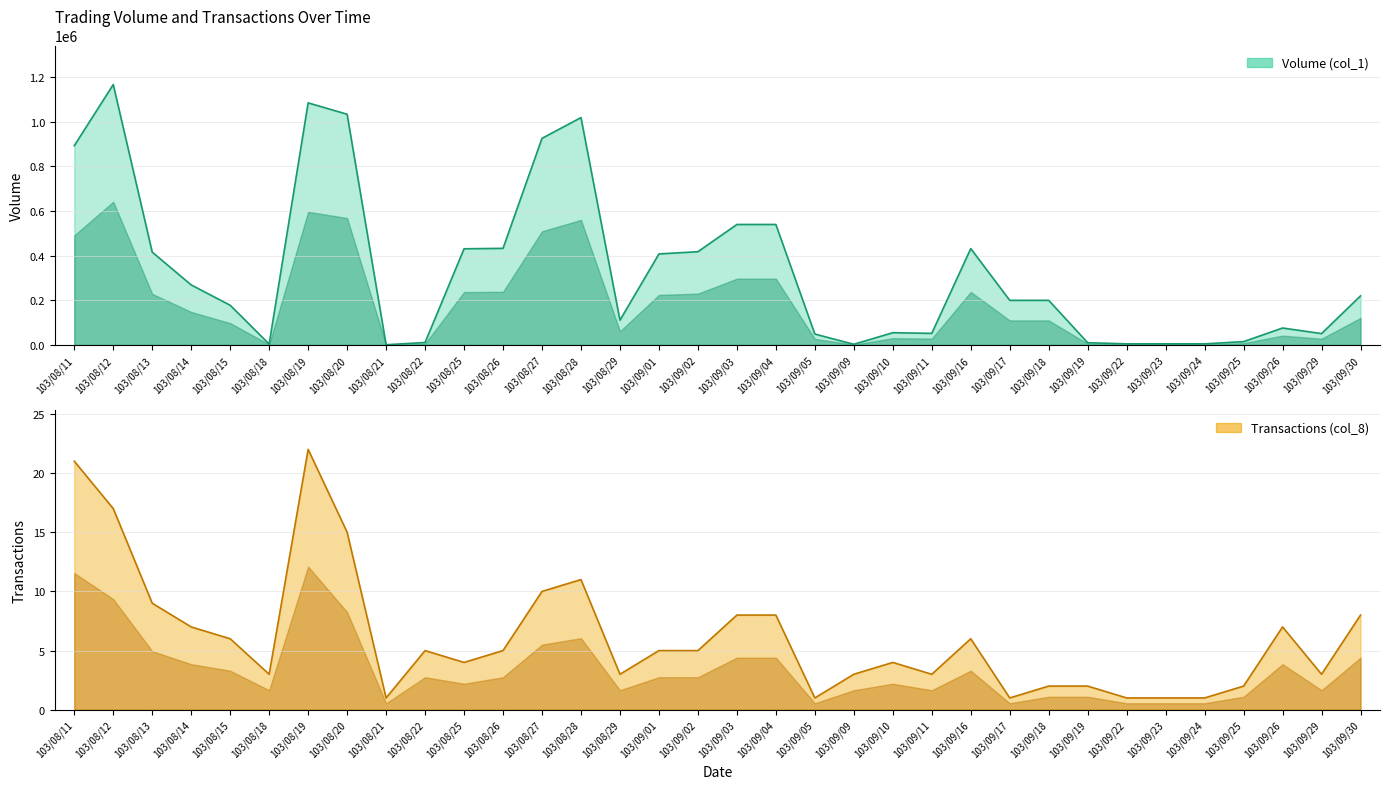

Which label corresponds to the largest value in the chart?

103/08/12